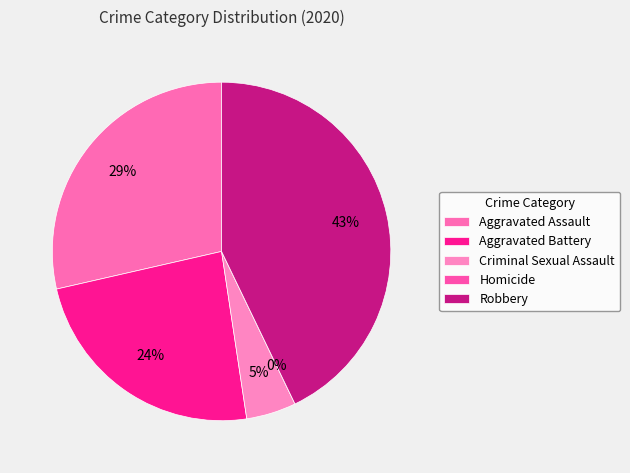

How many segments does this pie chart have?

5